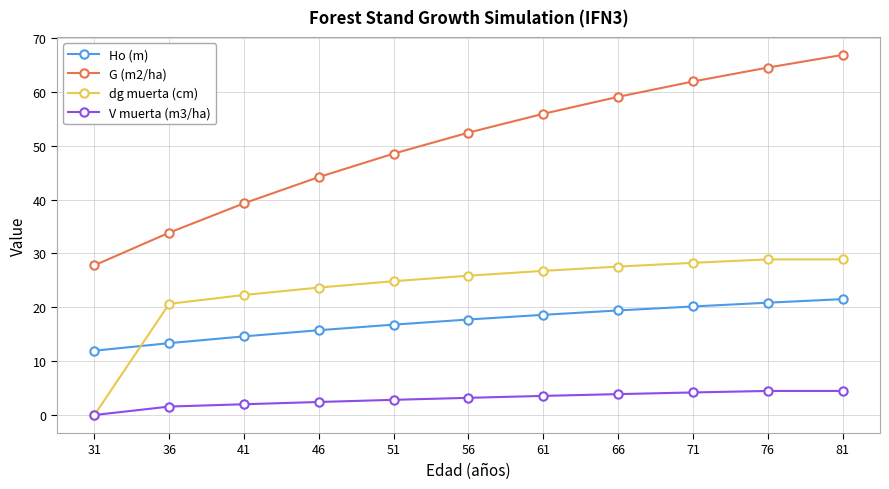

How many values in V muerta (m3/ha) are above zero?

10